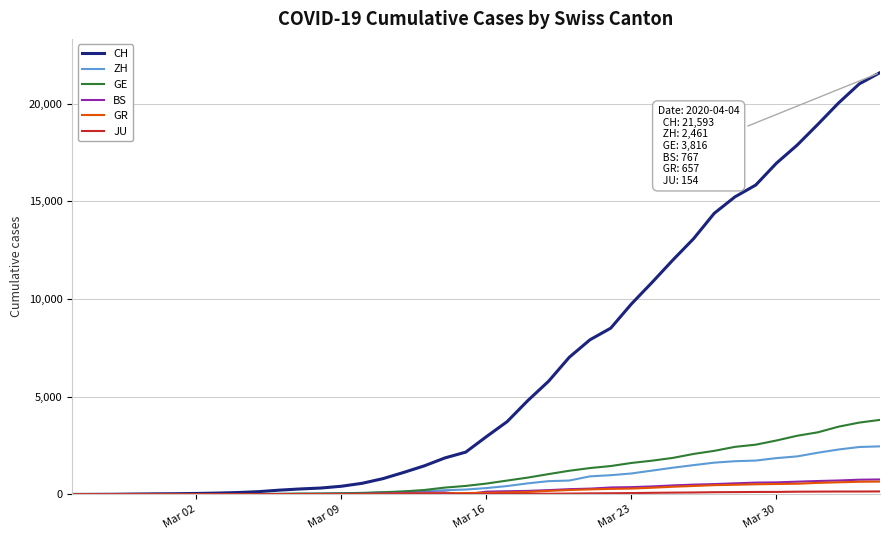

Which series has the widest spread of values?

CH